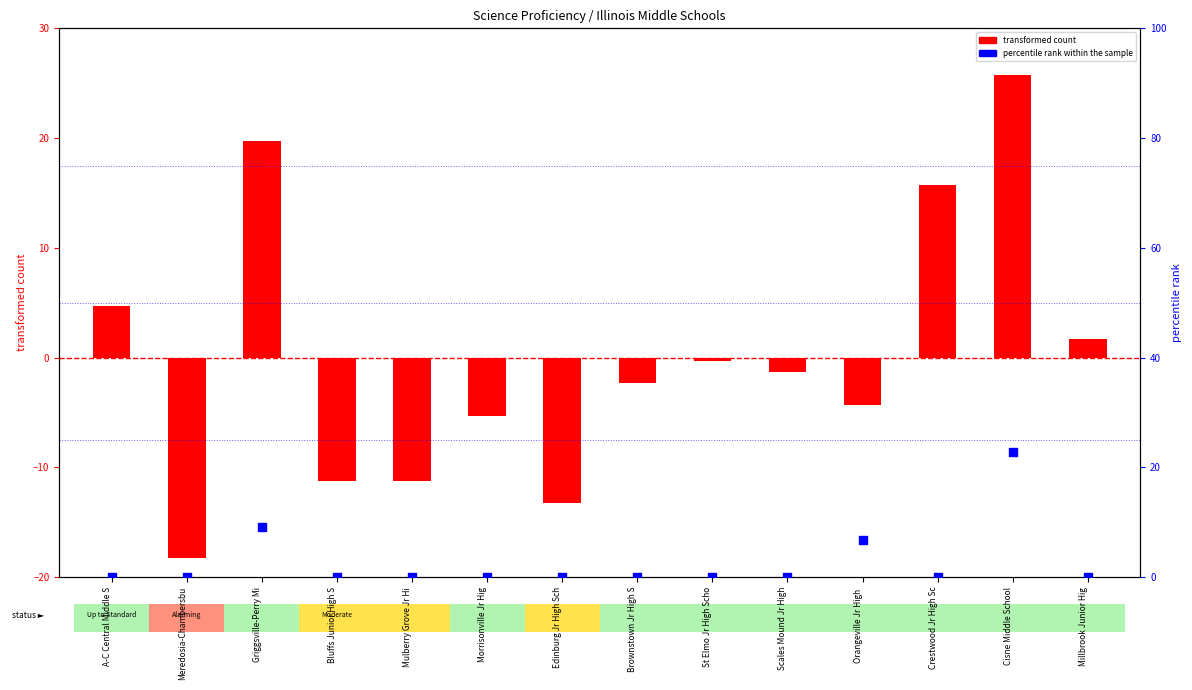

Which series has the largest total across all categories?

percentile rank within the sample